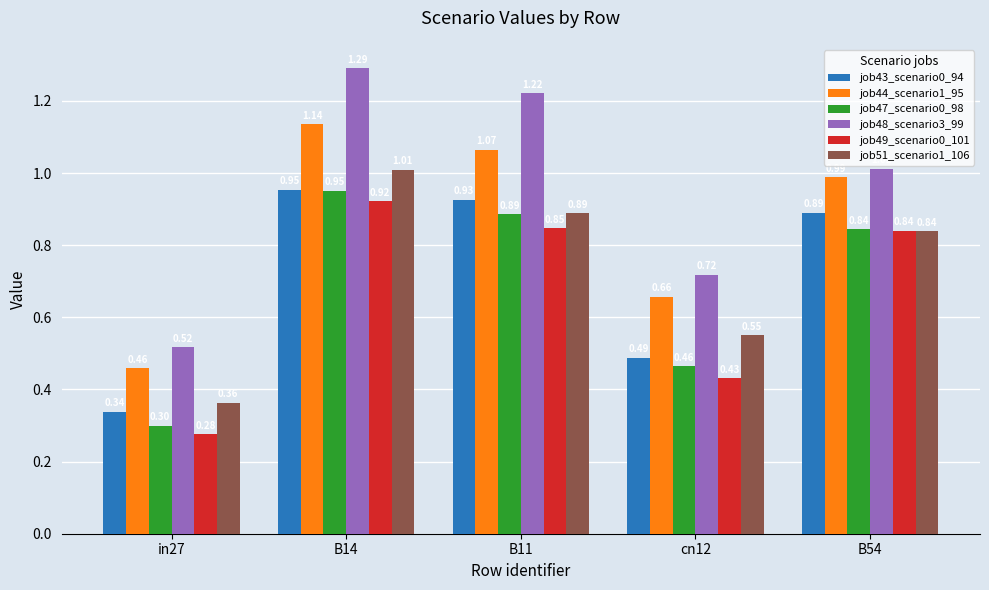

Is the value of job49_scenario0_101 at cn12 greater than the value of job48_scenario3_99 at in27?

No